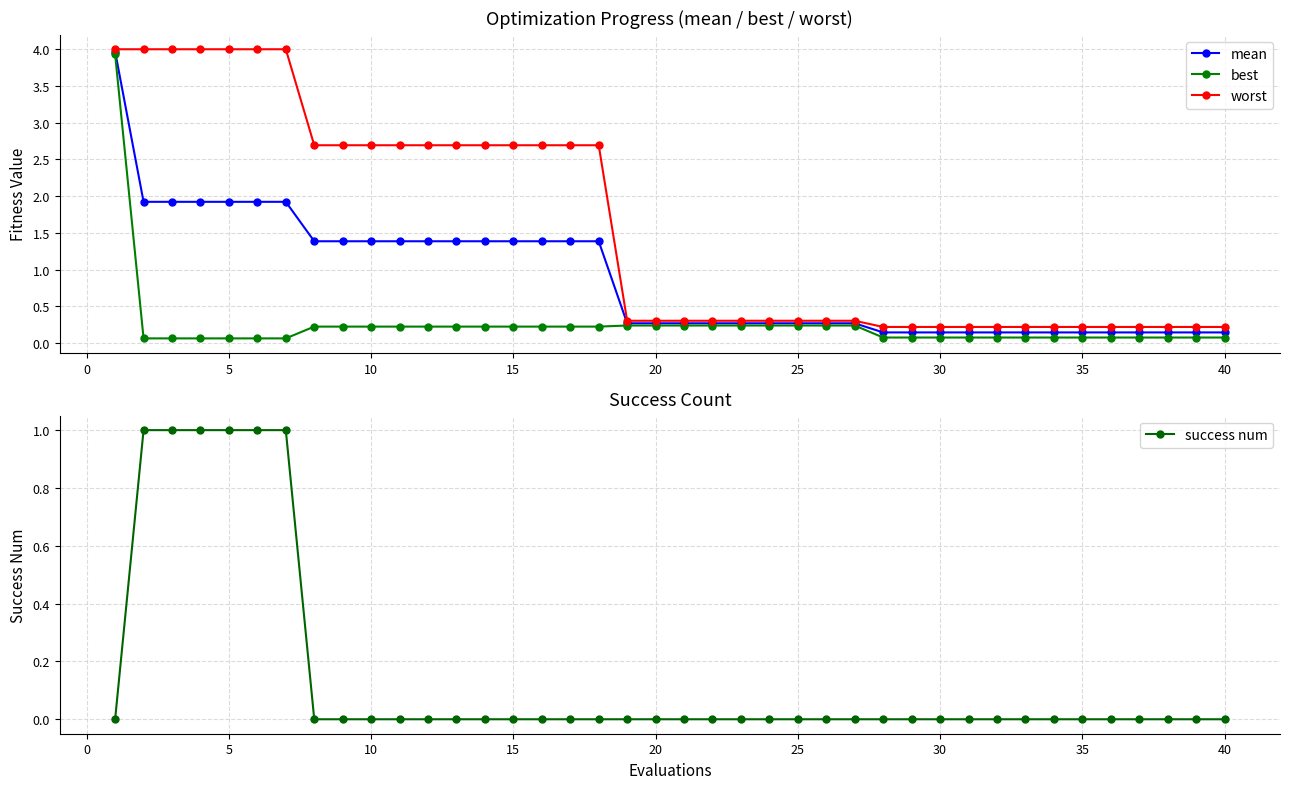

What is the value of the mean point at the 21st from the left?

1.9